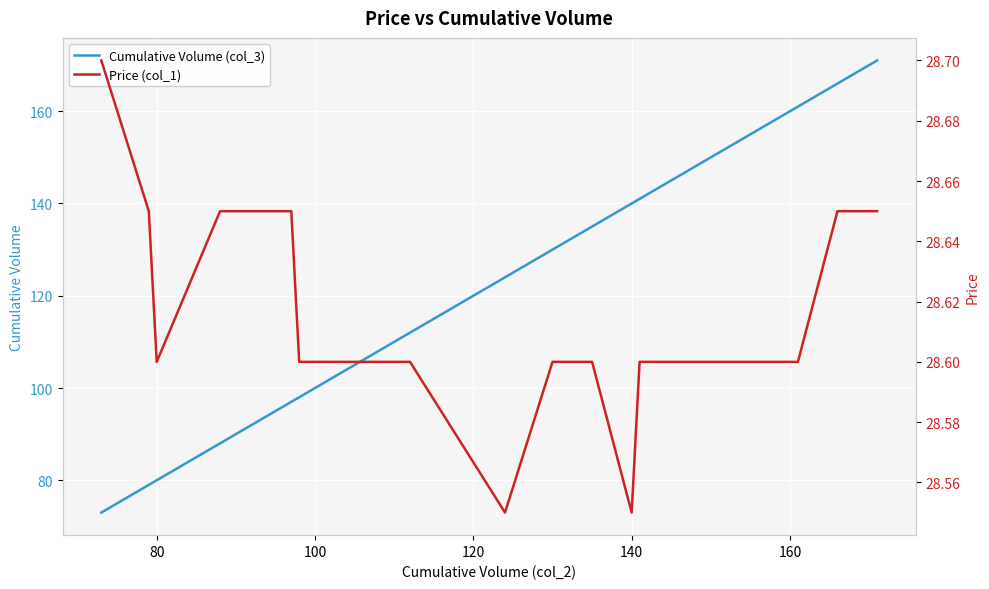

True or false: Price (col_1) and Cumulative Volume (col_3) cross at least once.

False